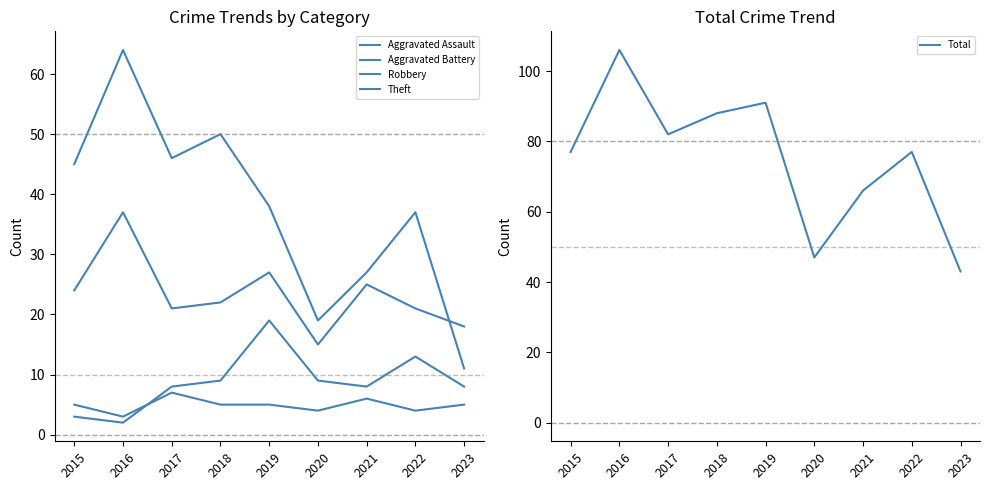

Rank the categories by Aggravated Battery value from highest to lowest.

2019, 2022, 2018, 2020, 2017, 2021, 2023, 2015, 2016